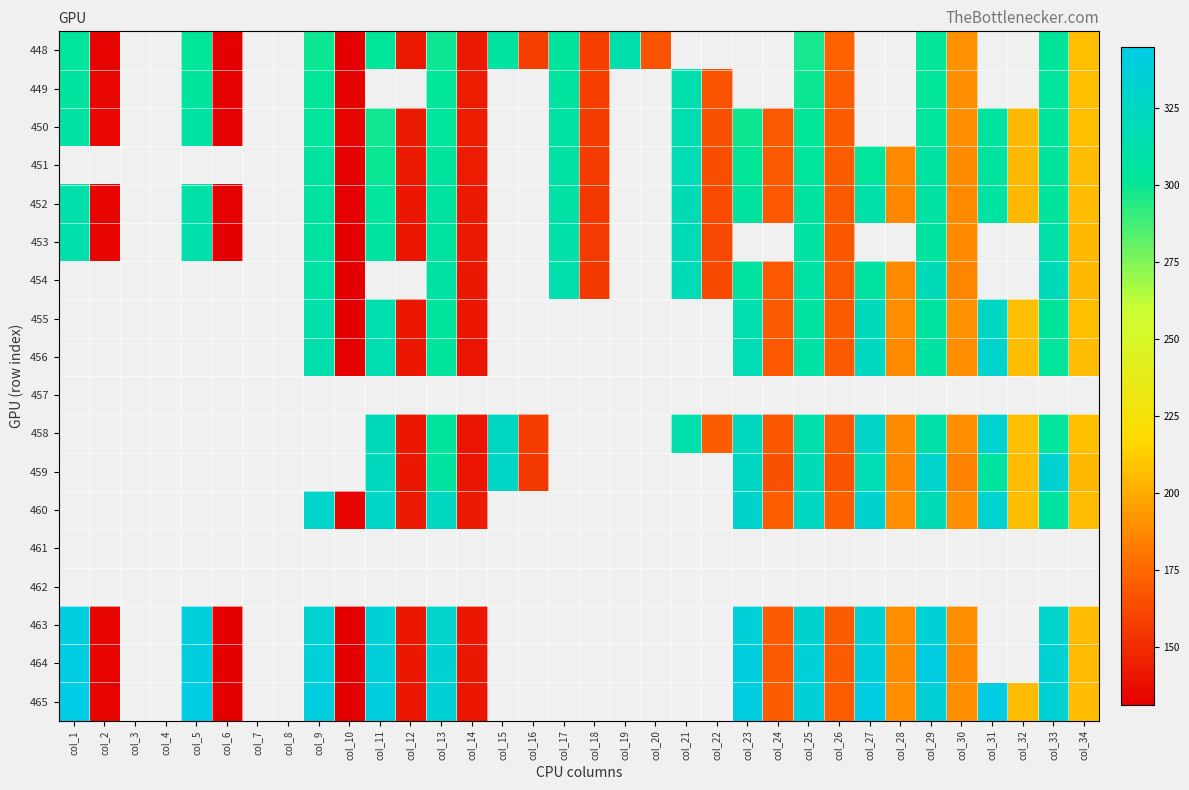

List the series in order of their peak value, highest first.

465, 464, 453, 454, 455, 456, 457, 458, 459, 460, 461, 462, 463, 450, 451, 452, 449, 448